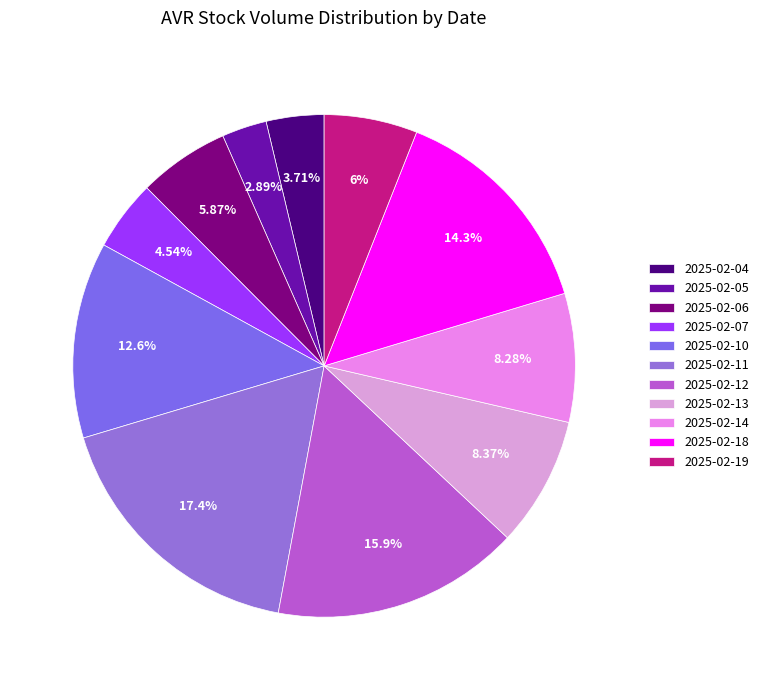

What is the ratio of the value at 2025-02-14 to the value at 2025-02-07?

1.8